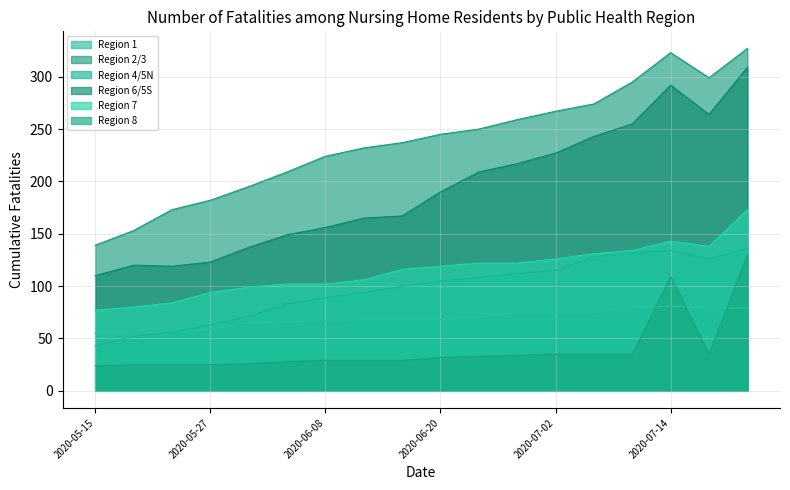

List the series in order of their peak value, lowest first.

Region 1, Region 8, Region 4/5N, Region 7, Region 6/5S, Region 2/3